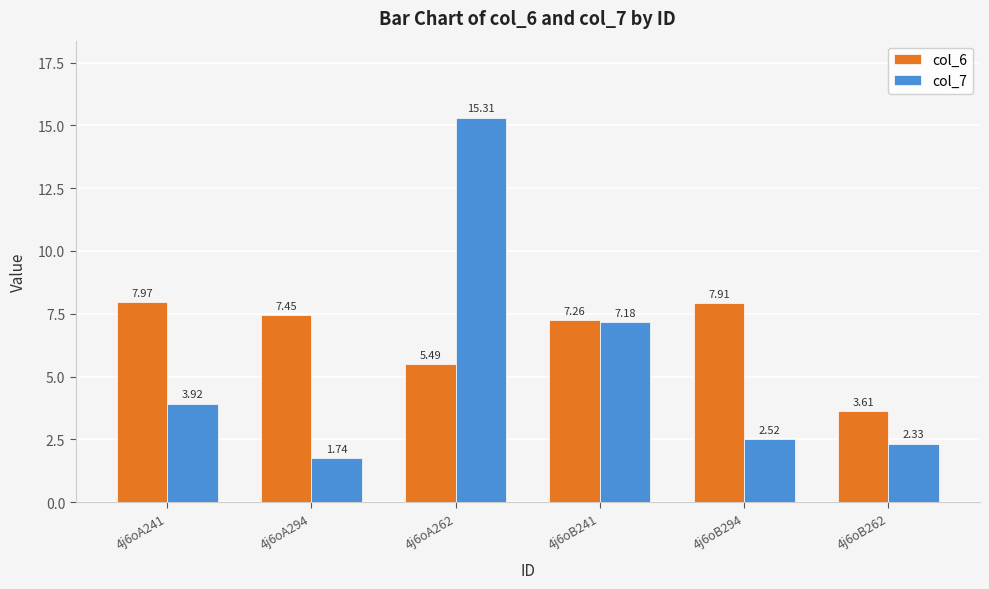

Which series has the largest range (max minus min)?

col_7